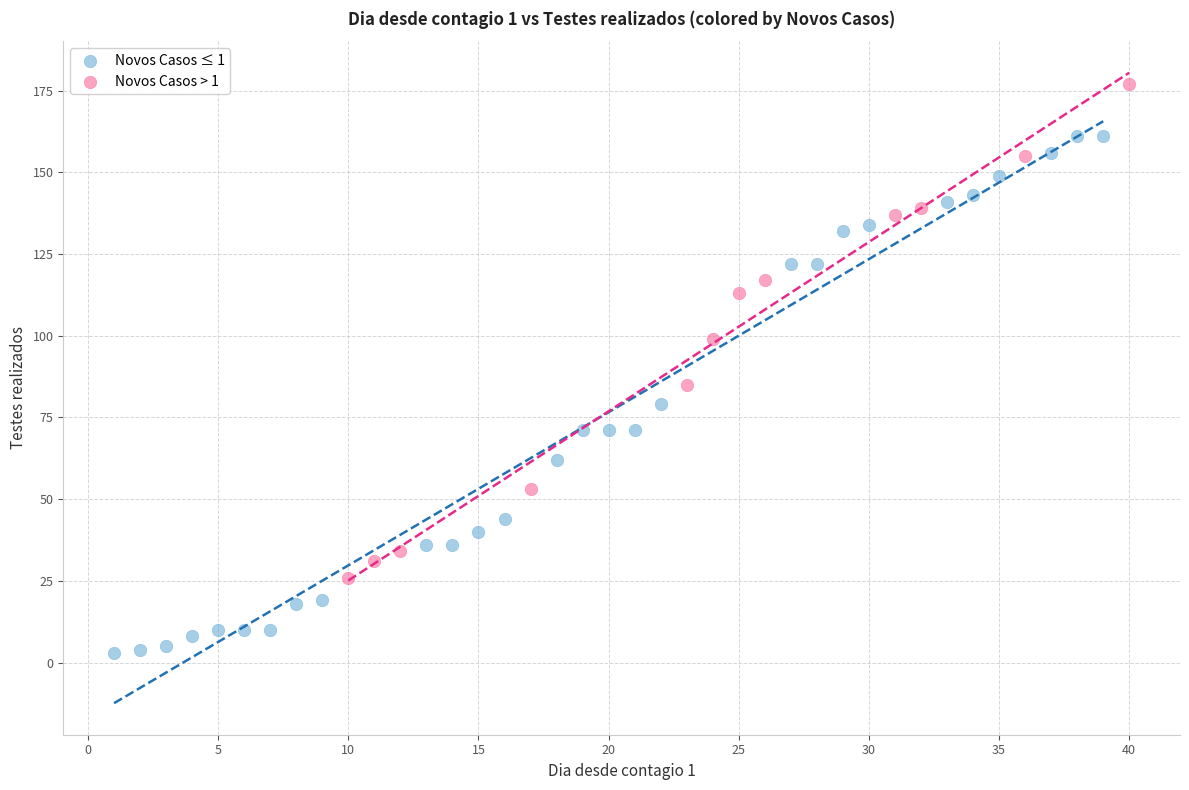

What are all the series names shown in the legend?

Novos Casos ≤ 1, Novos Casos > 1